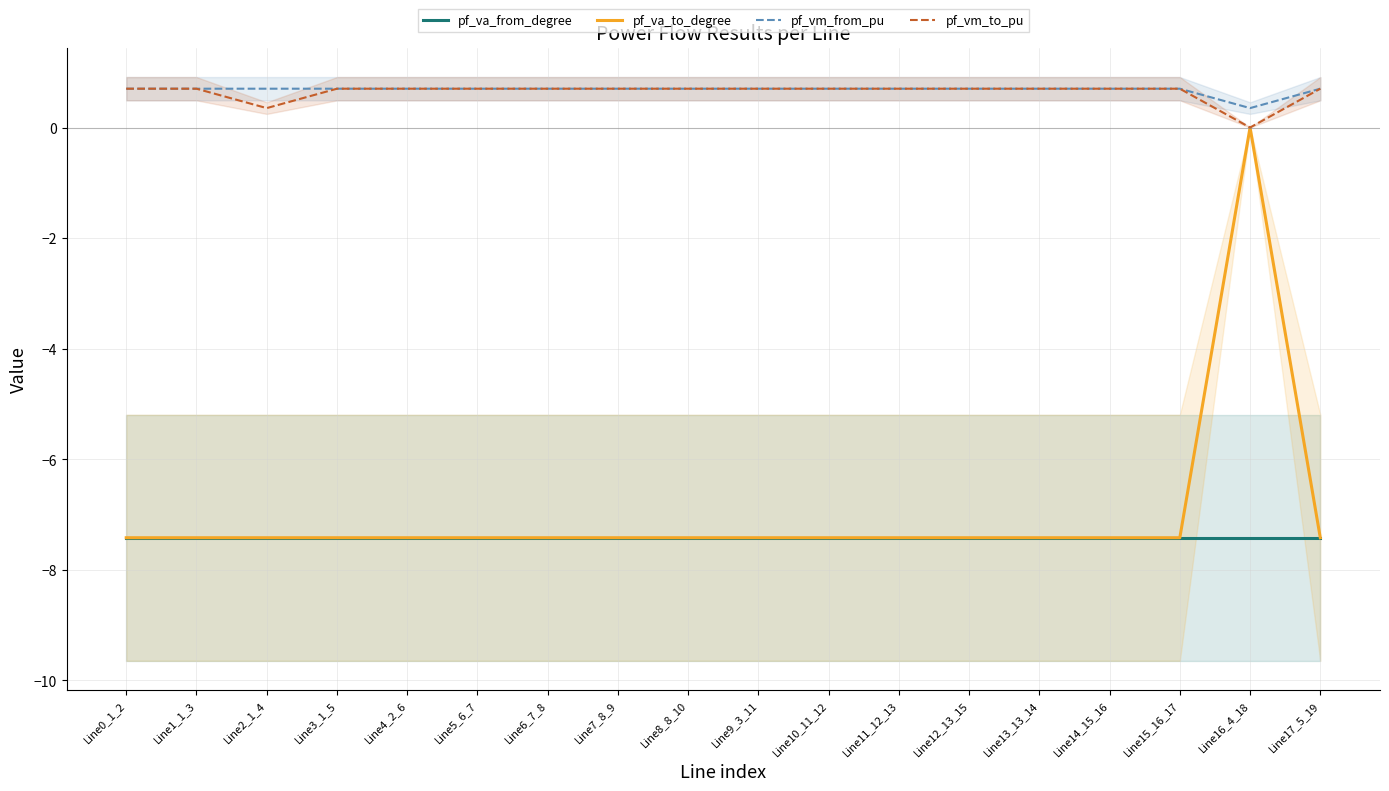

How many interior local peaks does the pf_vm_from_pu series have?

1